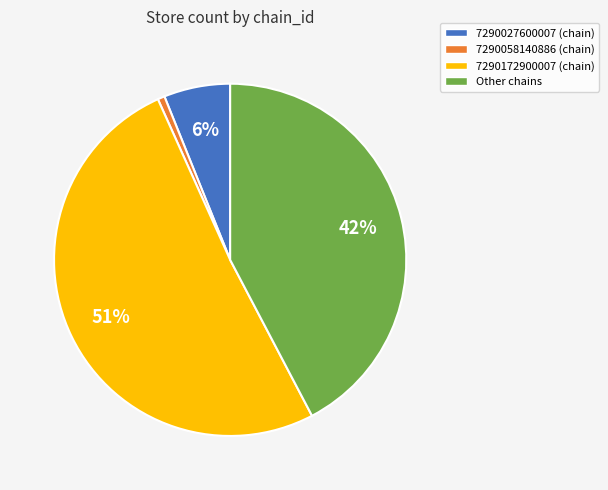

To the nearest percent, what is the difference between the largest and smallest slice percentages?

50%